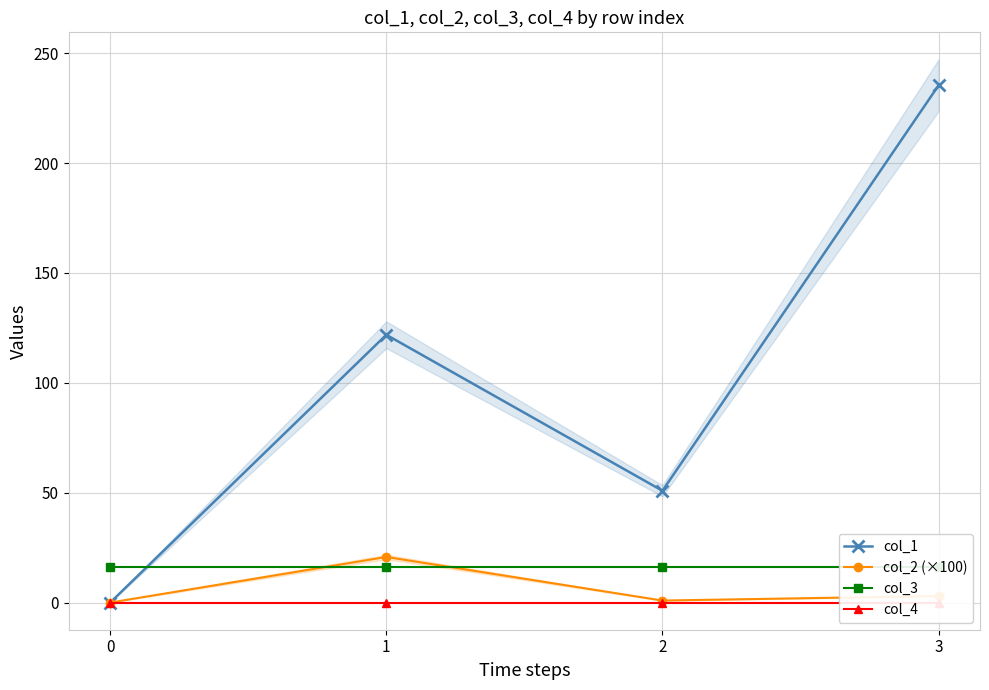

Which series has the largest total across all categories?

col_1